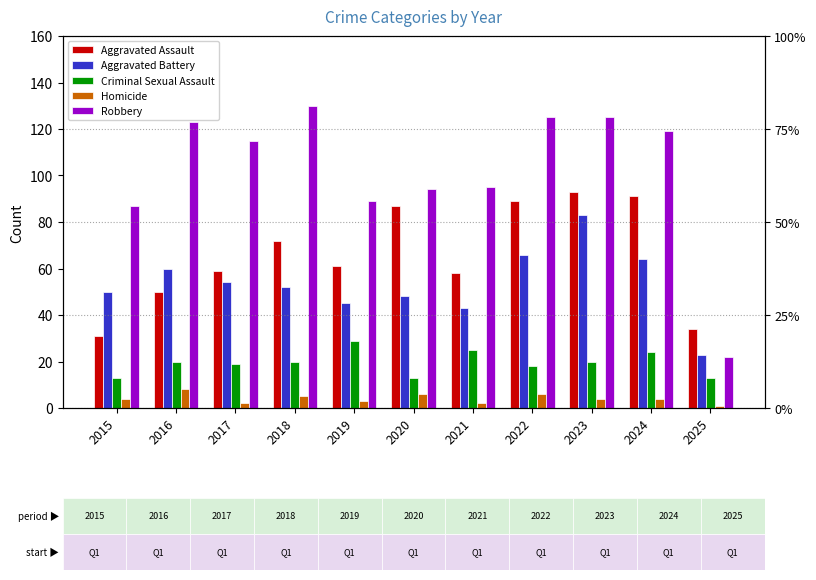

What is the value of the Homicide bar at the 10th from the left?

4